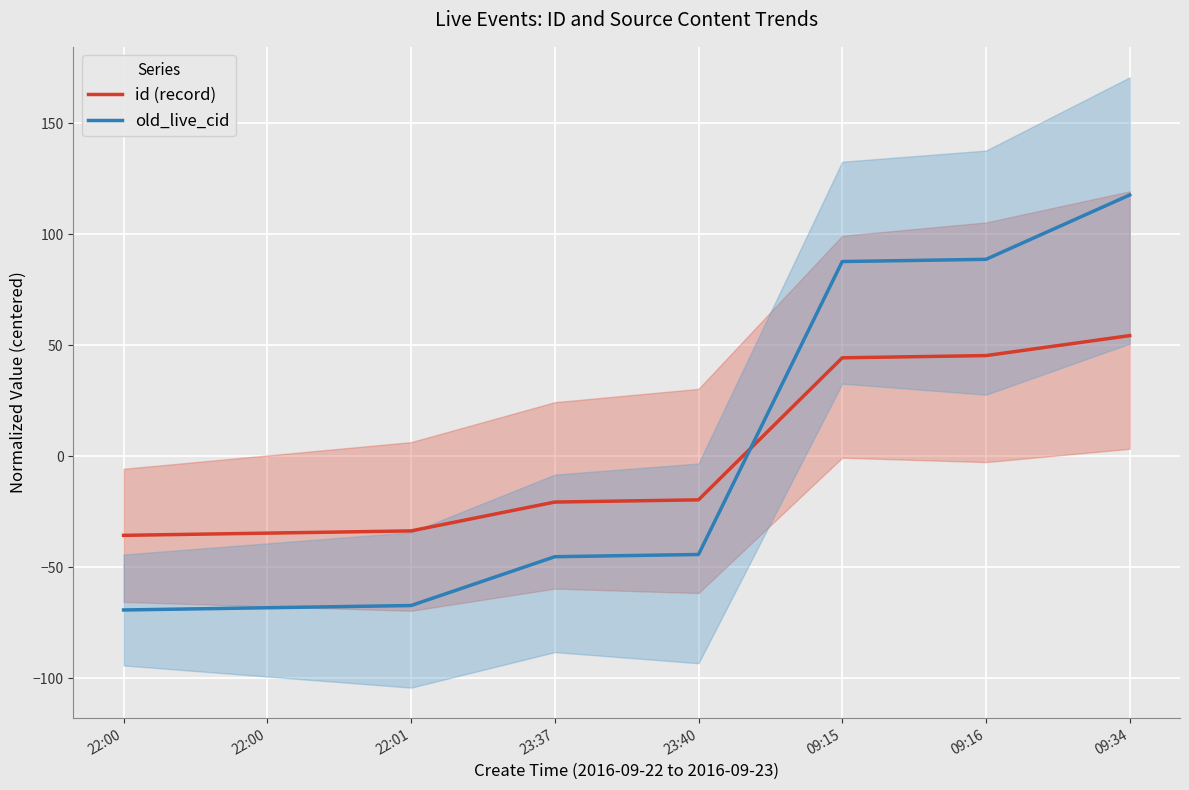

Reading left to right, what are all the values shown in this chart?

id (record): -35.6	-34.6	-33.6	-20.6	-19.6	44.4	45.4	54.4
old_live_cid: -69.2	-68.2	-67.2	-45.2	-44.2	87.8	88.8	117.8